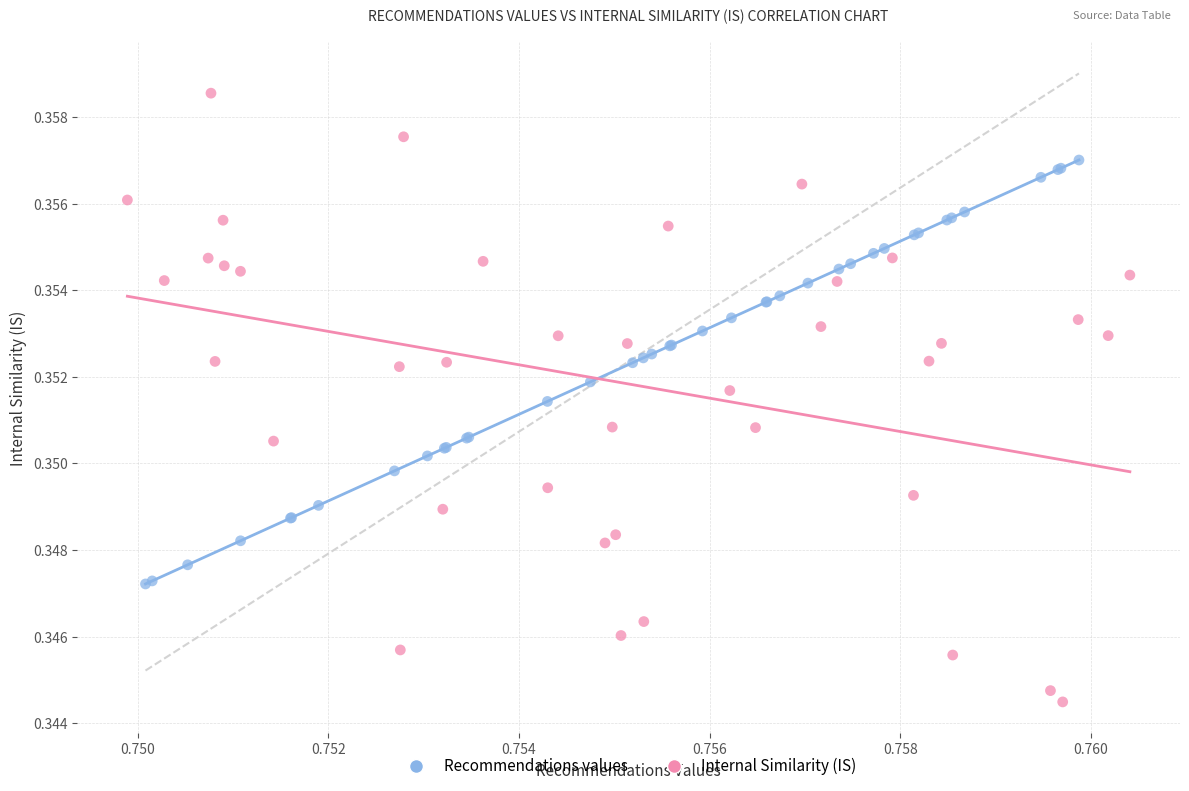

What are all the series names shown in the legend?

Recommendations values, Internal Similarity (IS)